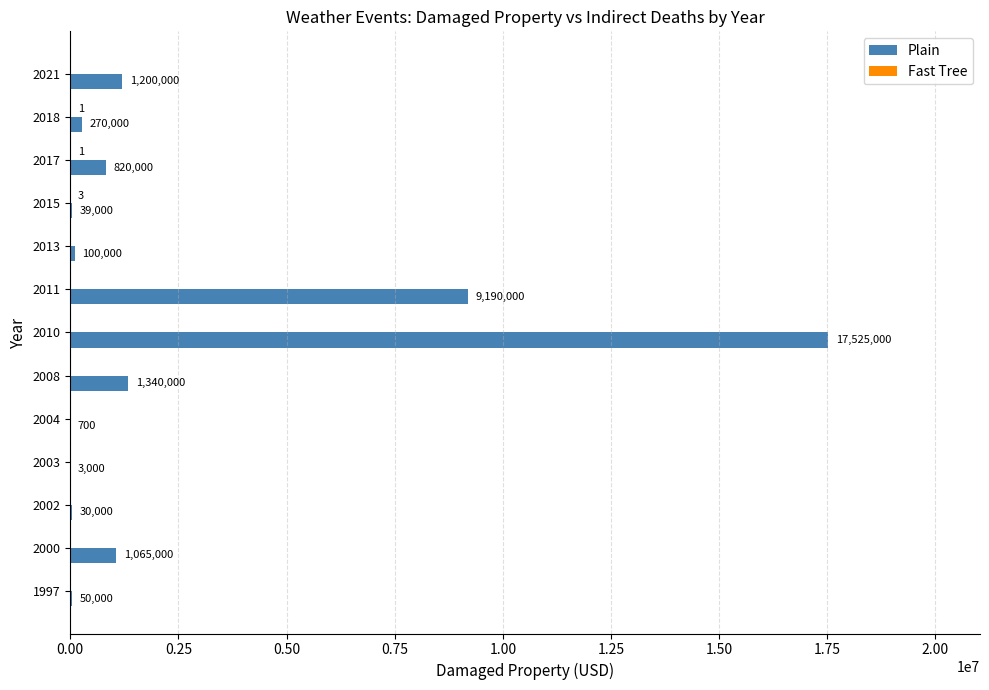

Which series changed the most between 2008 and 2011?

Plain